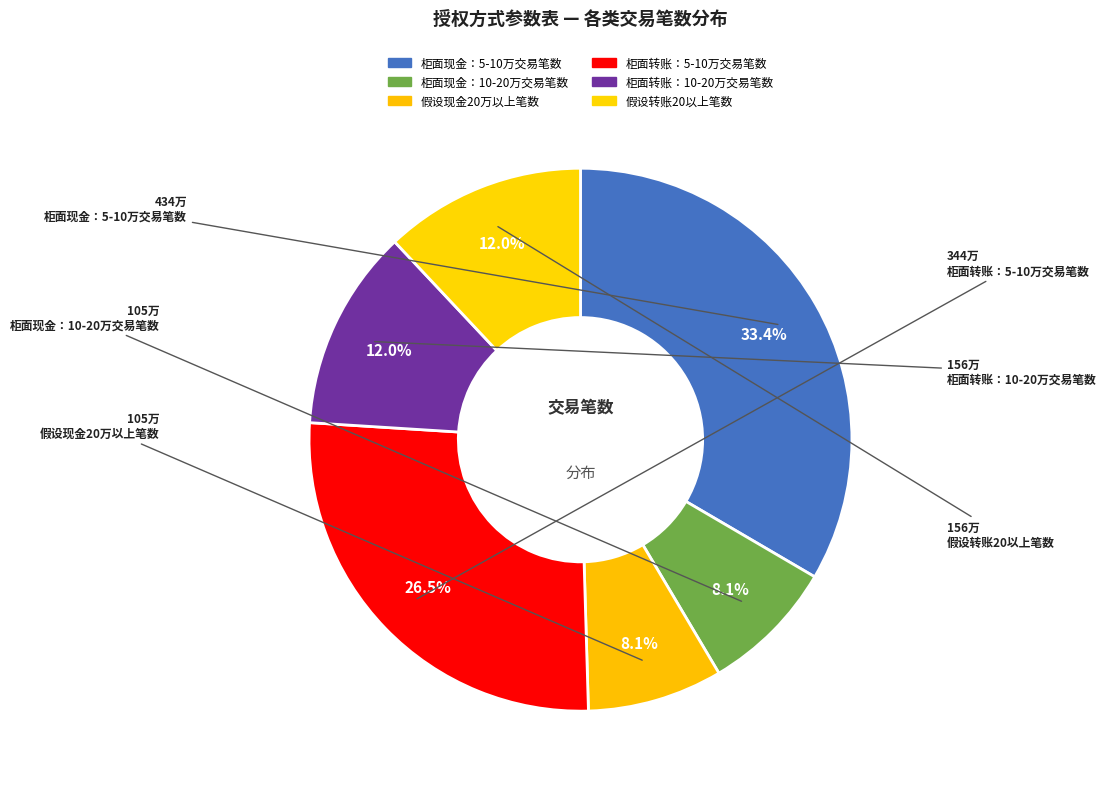

What percentage do 柜面现金：10-20万交易笔数 and 假设转账20以上笔数 together represent?

20.1%